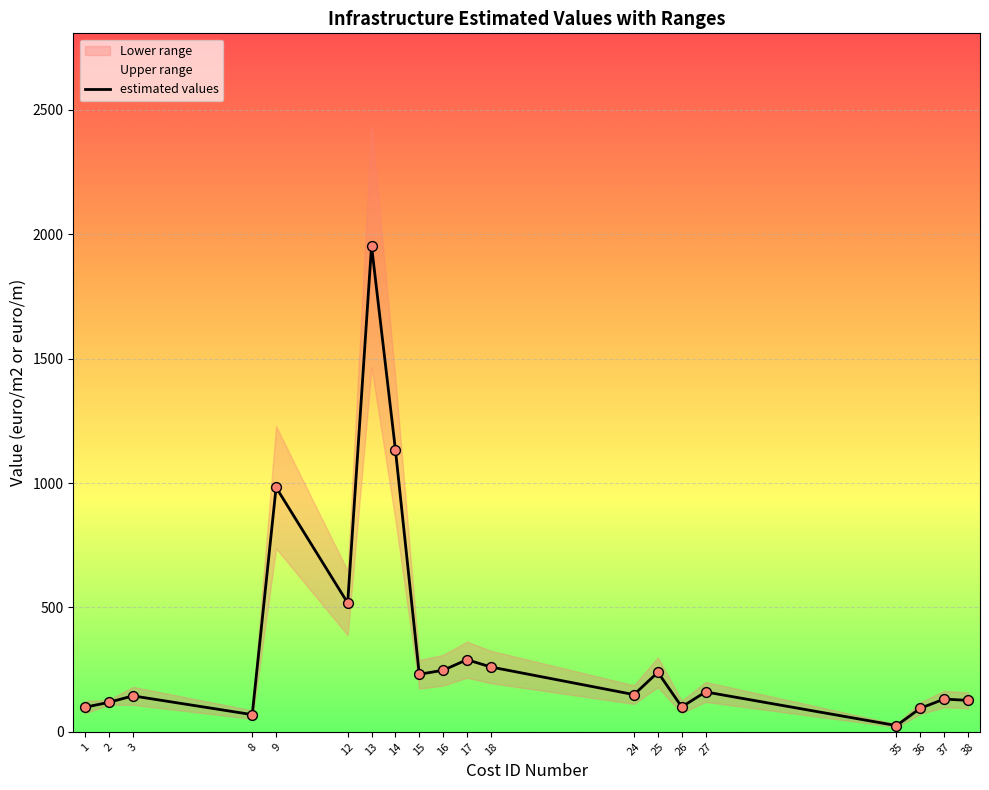

What is the change in value from 9 to 25?

-743.3